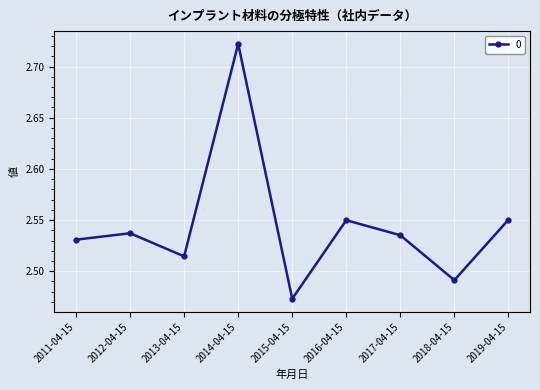

Which label corresponds to the largest value in the chart?

2014-04-15